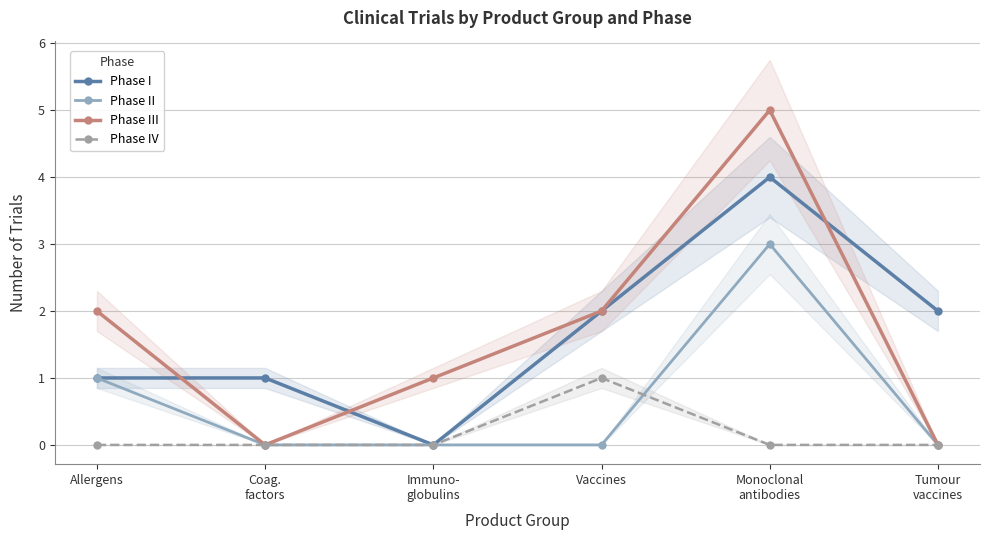

Where is Phase I nearest to the value 2?

Vaccines